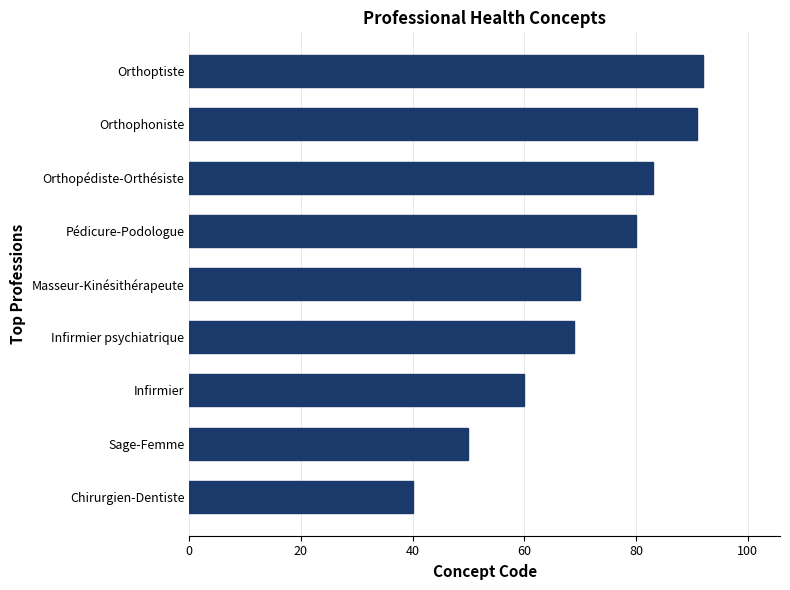

Reading top to bottom, transcribe all the data shown in this chart.

92	91	83	80	70	69	60	50	40